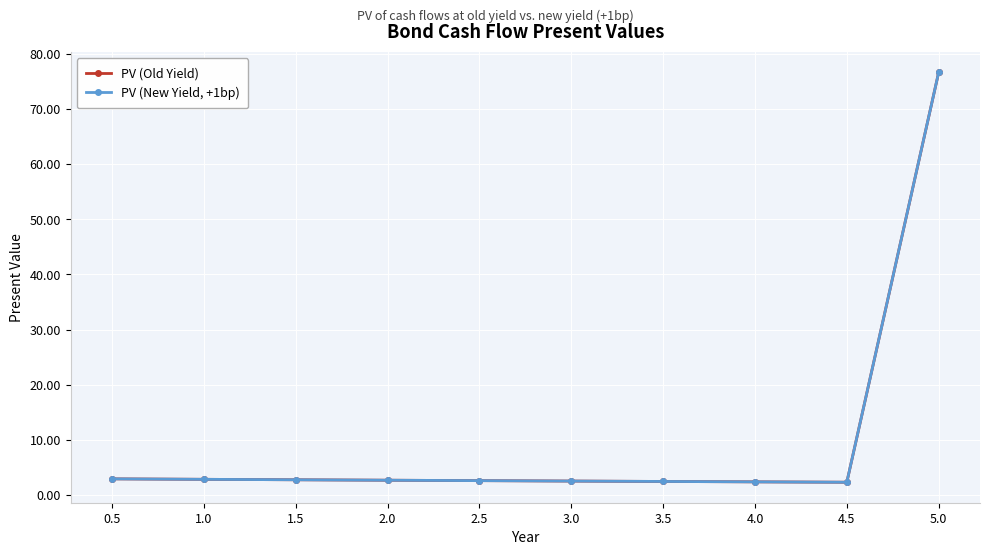

What is the total value across all series at 3.0?

5.0